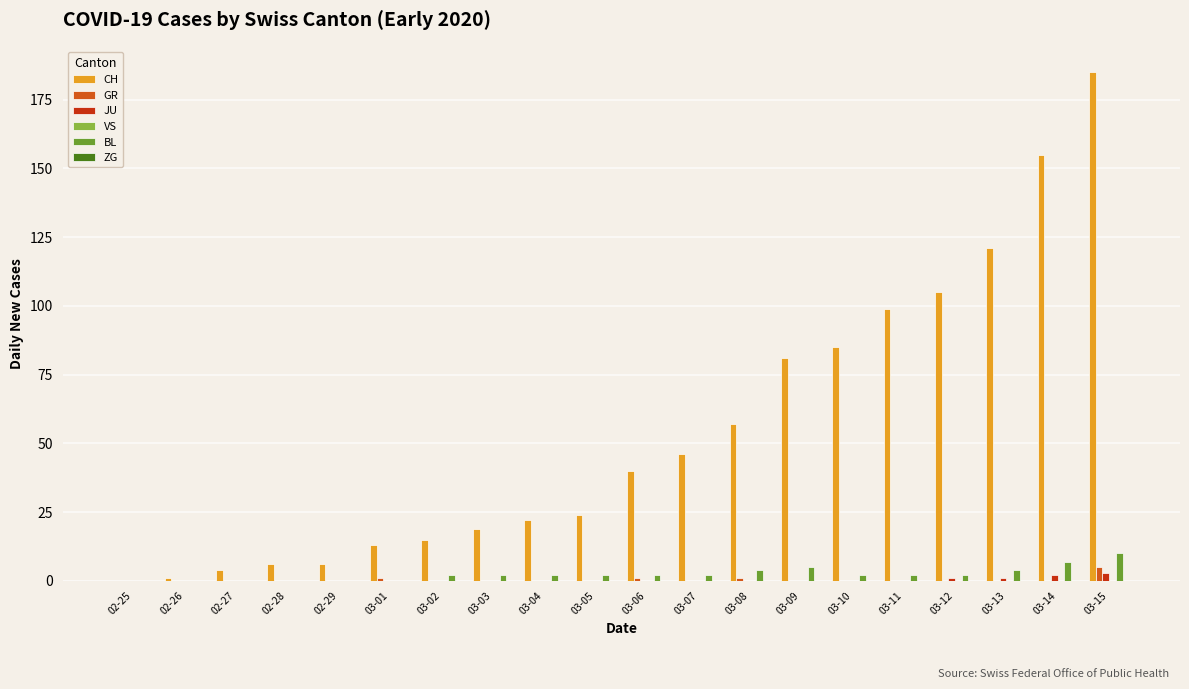

How many distinct data groups are displayed?

4